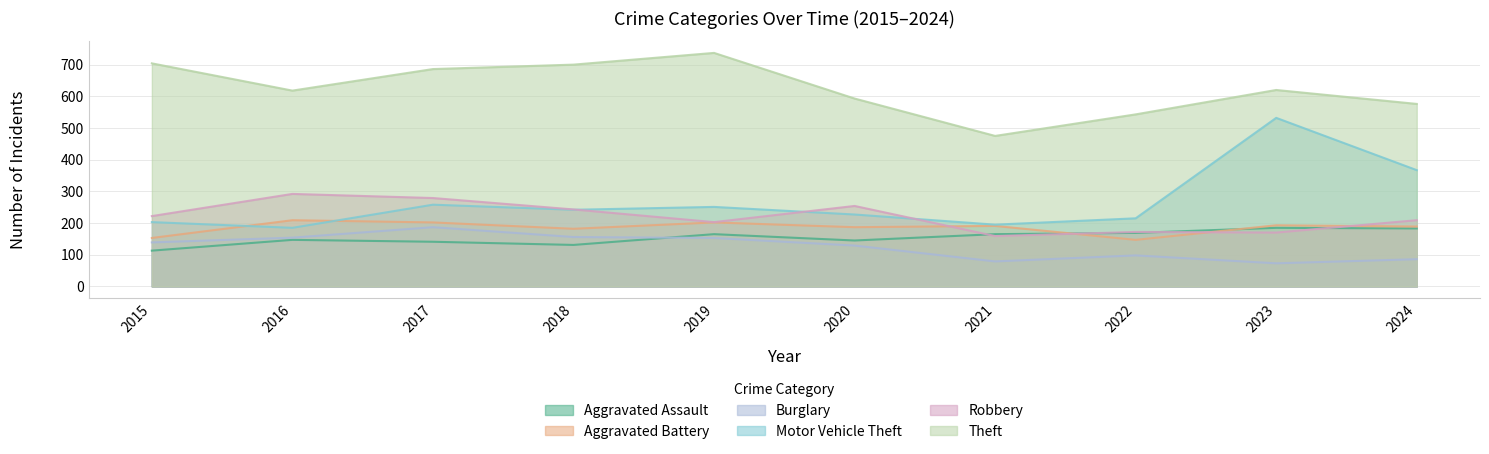

Reading left to right, transcribe all the data shown in this chart.

Aggravated Assault: 113	147	141	131	165	145	165	169	185	183
Aggravated Battery: 153	209	202	182	202	187	191	147	193	189
Burglary: 139	154	187	156	153	129	79	98	73	86
Motor Vehicle Theft: 203	185	258	242	251	227	195	215	532	367
Robbery: 222	292	279	243	203	254	159	172	170	209
Theft: 704	618	686	700	737	593	475	543	620	576